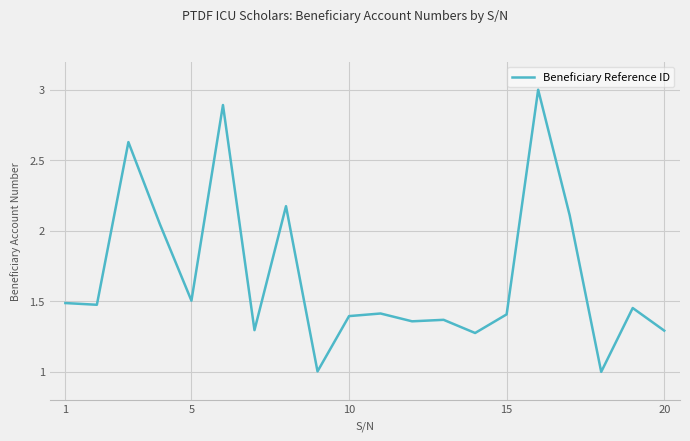

What is the minimum value shown in the chart?

1.0